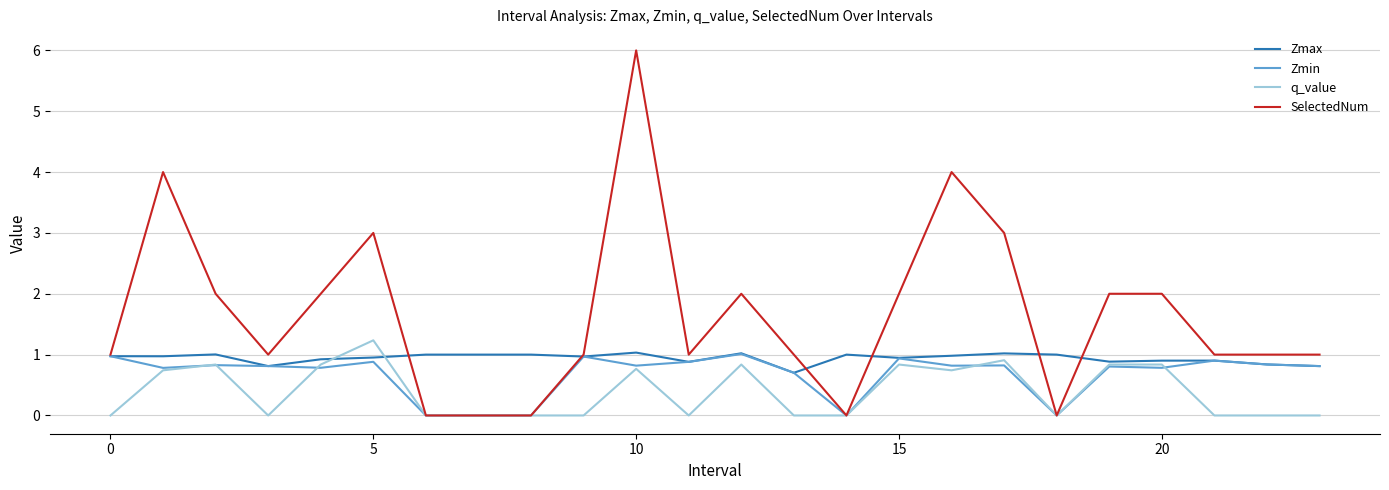

Is this an area chart (filled region under the line)?

No